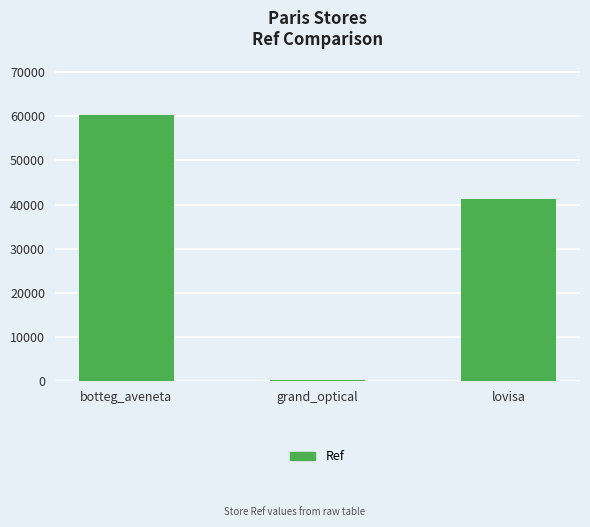

The chart shows a value of 239 at grand_optical. True or false?

True